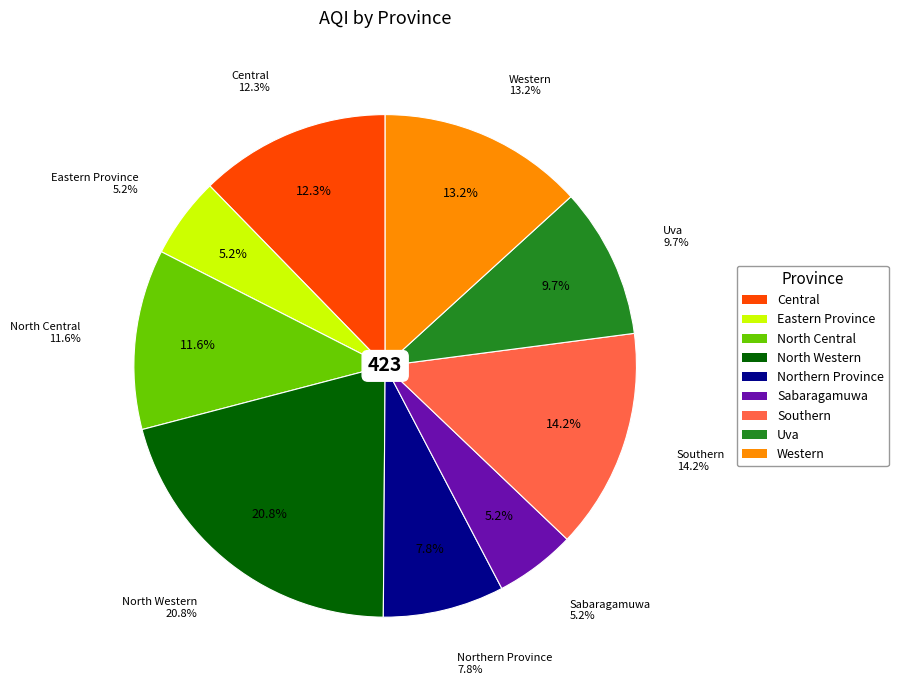

What is the change in value from North Central to North Western?

+39